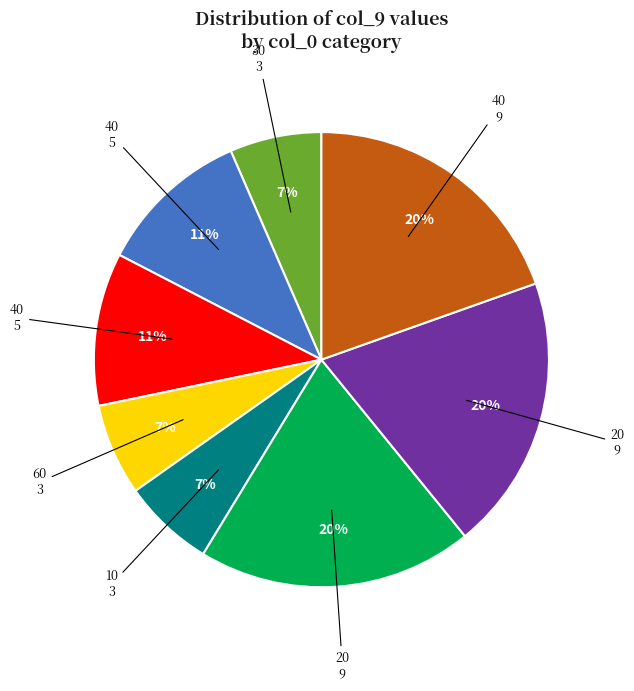

Does any single category account for the majority?

No